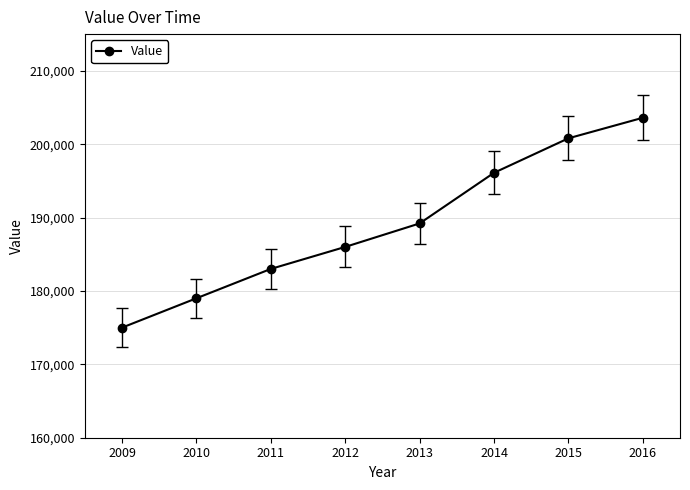

Is it true that the value at 2011 is 183000?

True